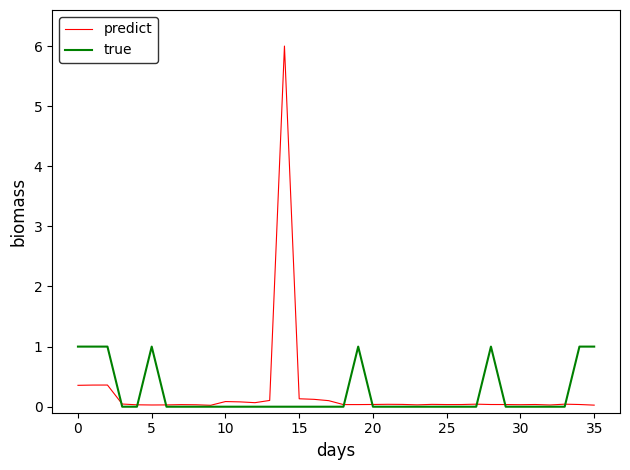

Does the chart display data point markers on the line(s)?

No